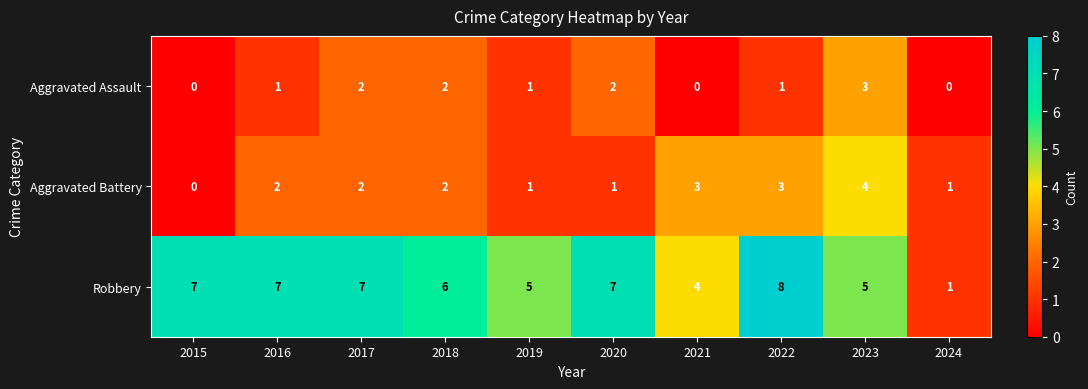

Is the value of Aggravated Battery at 2019 greater than the value of Aggravated Assault at 2020?

No